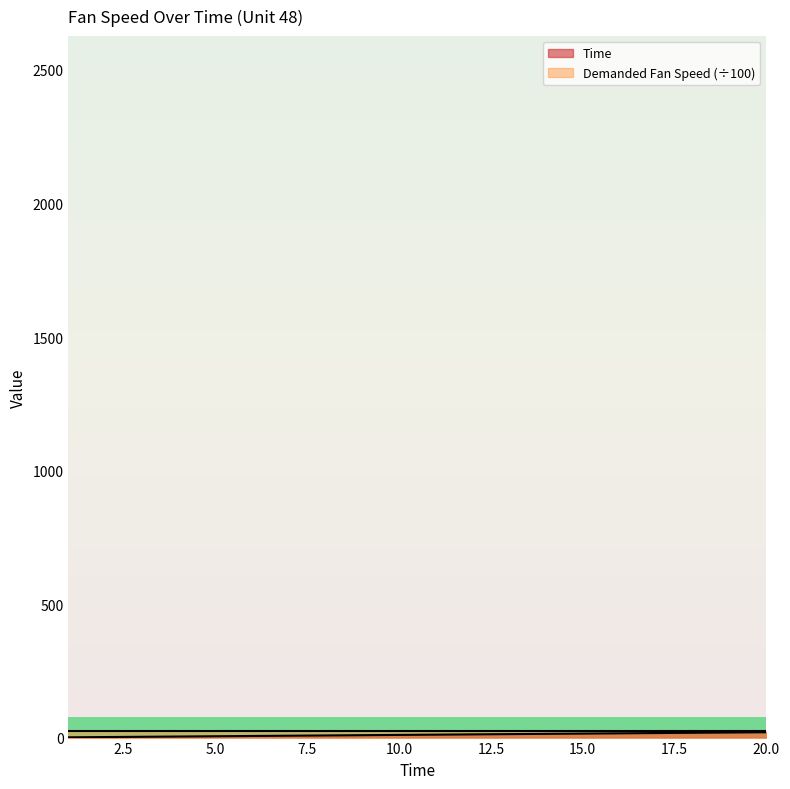

Which label corresponds to the largest value in the chart?

20